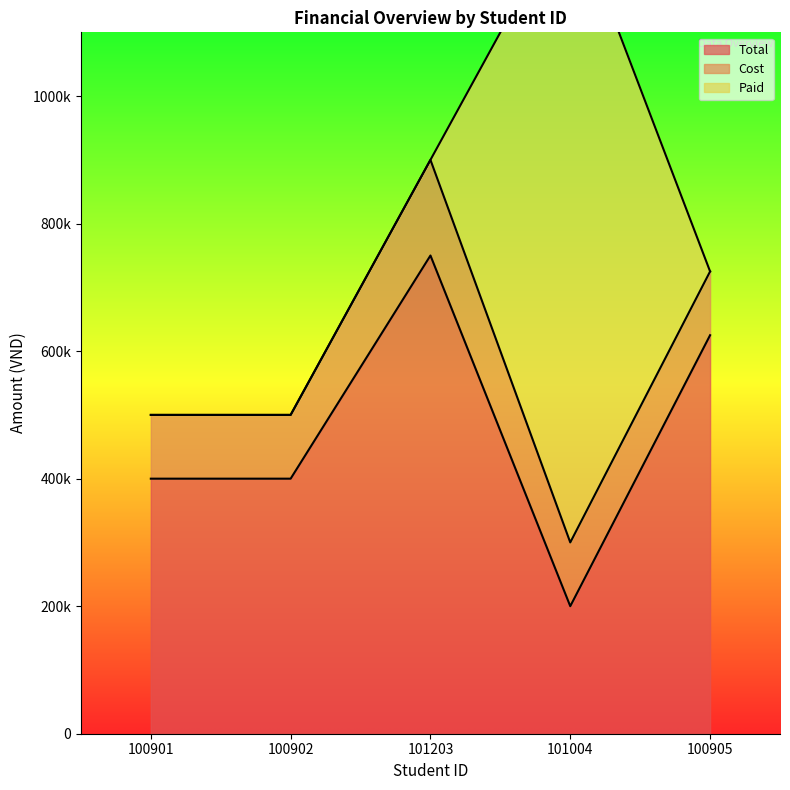

What is the highest value of the total series?

750000